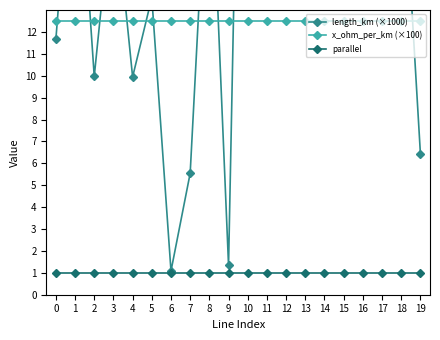

Which series has the largest total across all categories?

length_km (×1000)